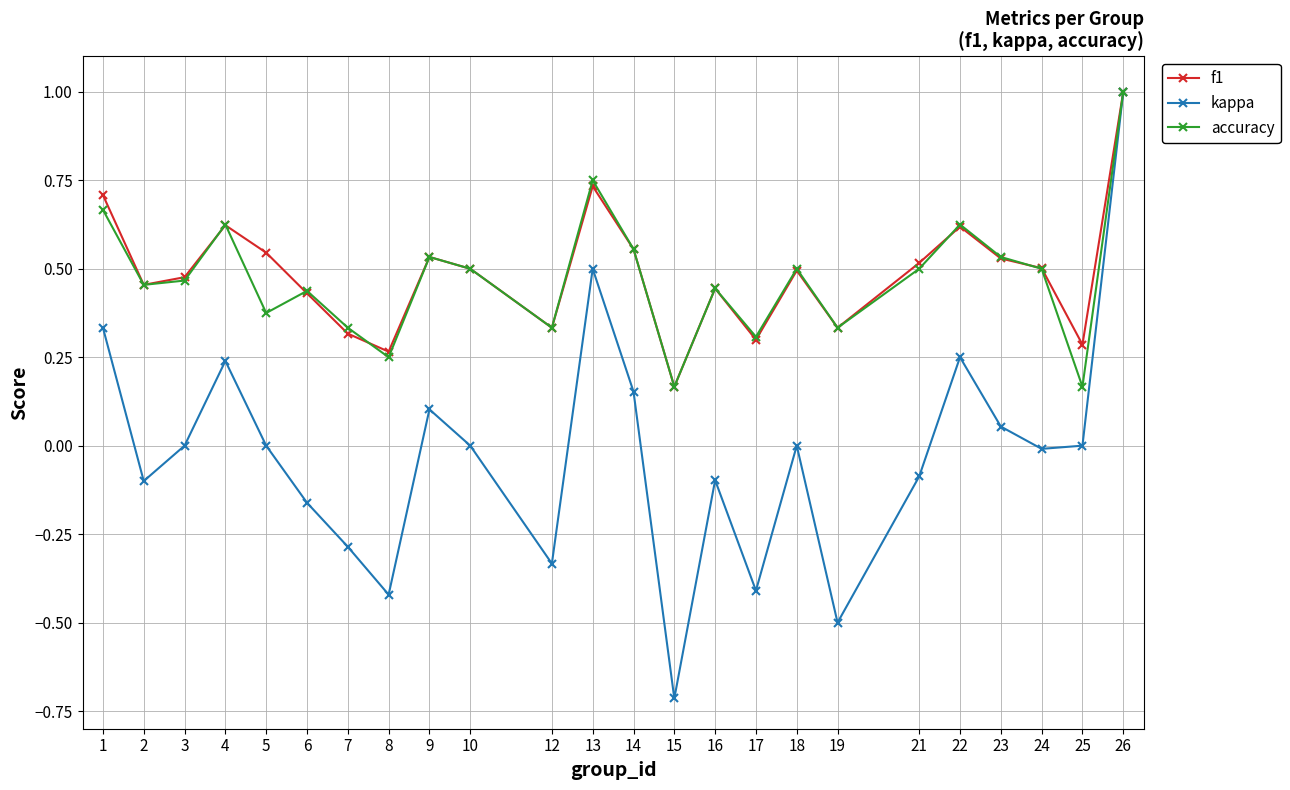

At which category does kappa reach its first local valley?

2